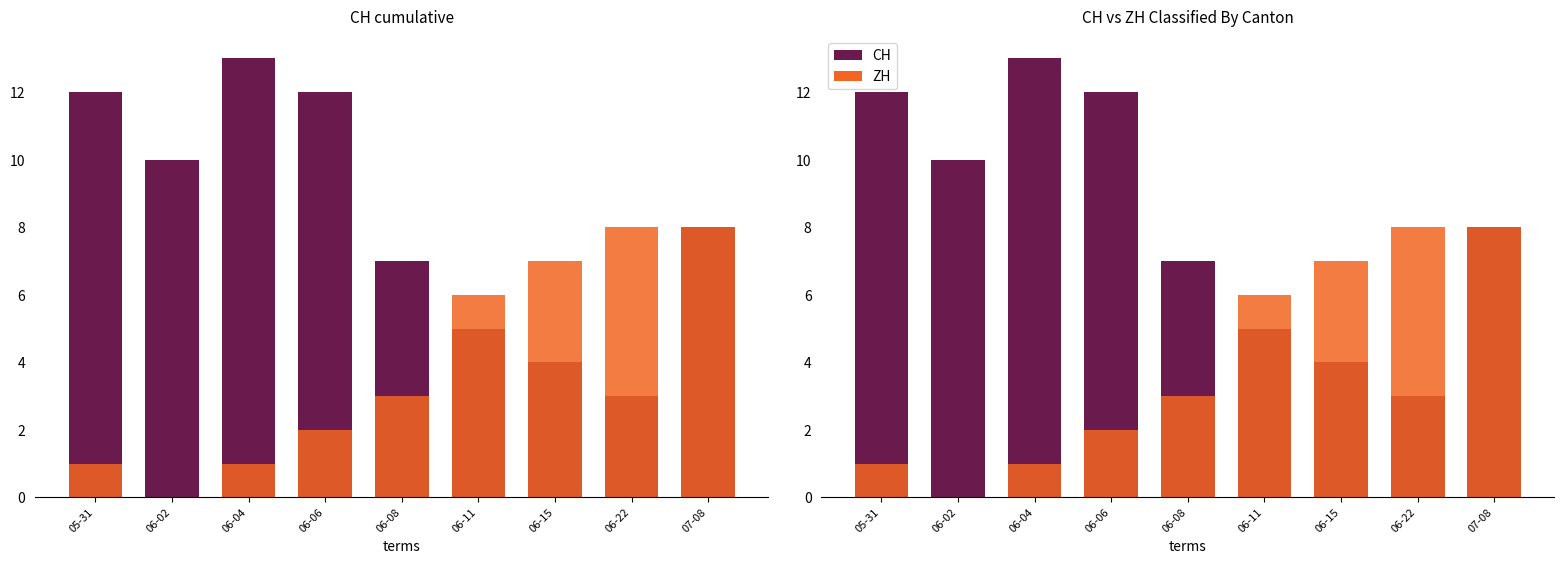

Count the number of data series in this chart.

2